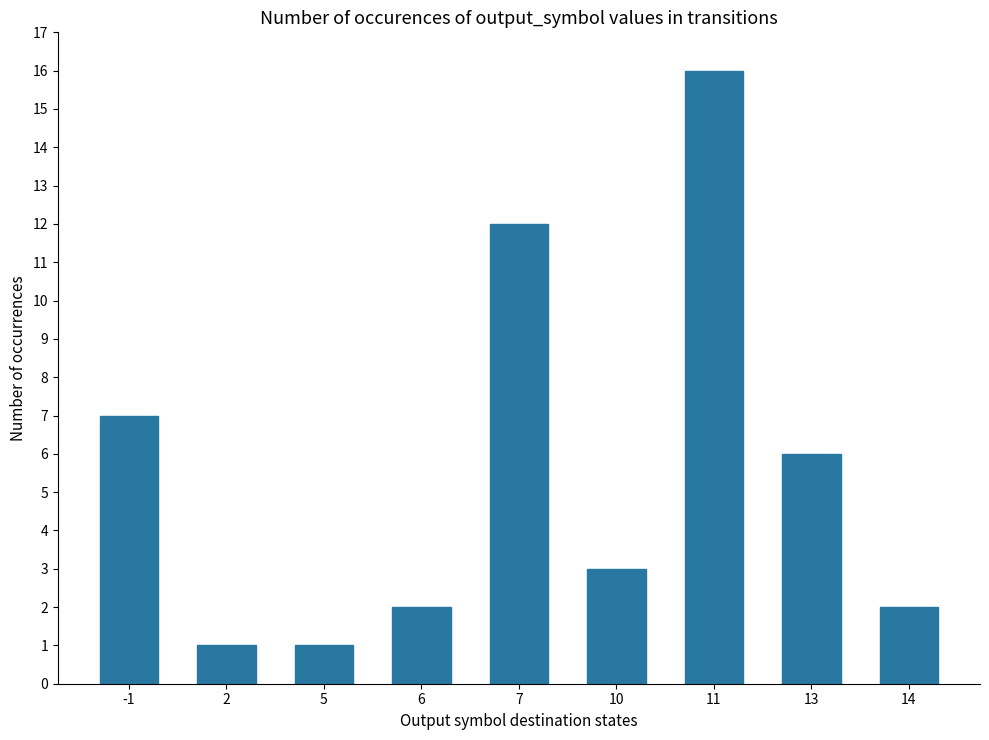

What is the approximate value at 2?

1